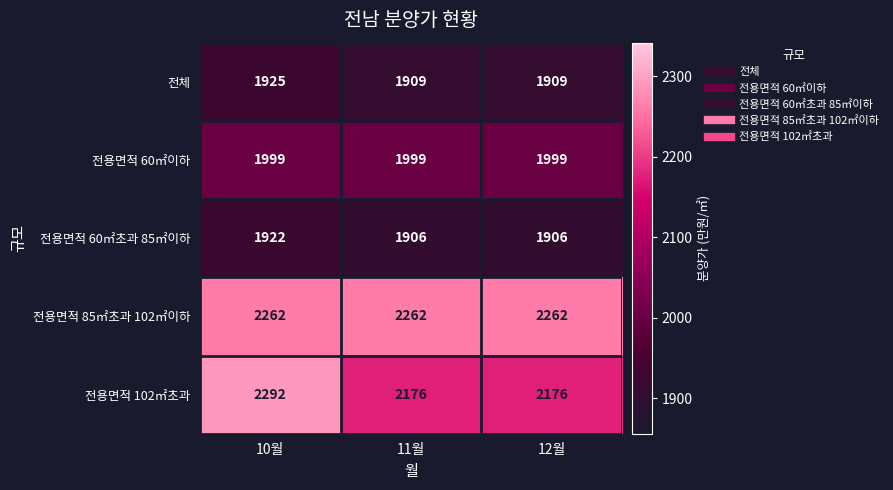

What is the minimum value shown in the chart?

1906